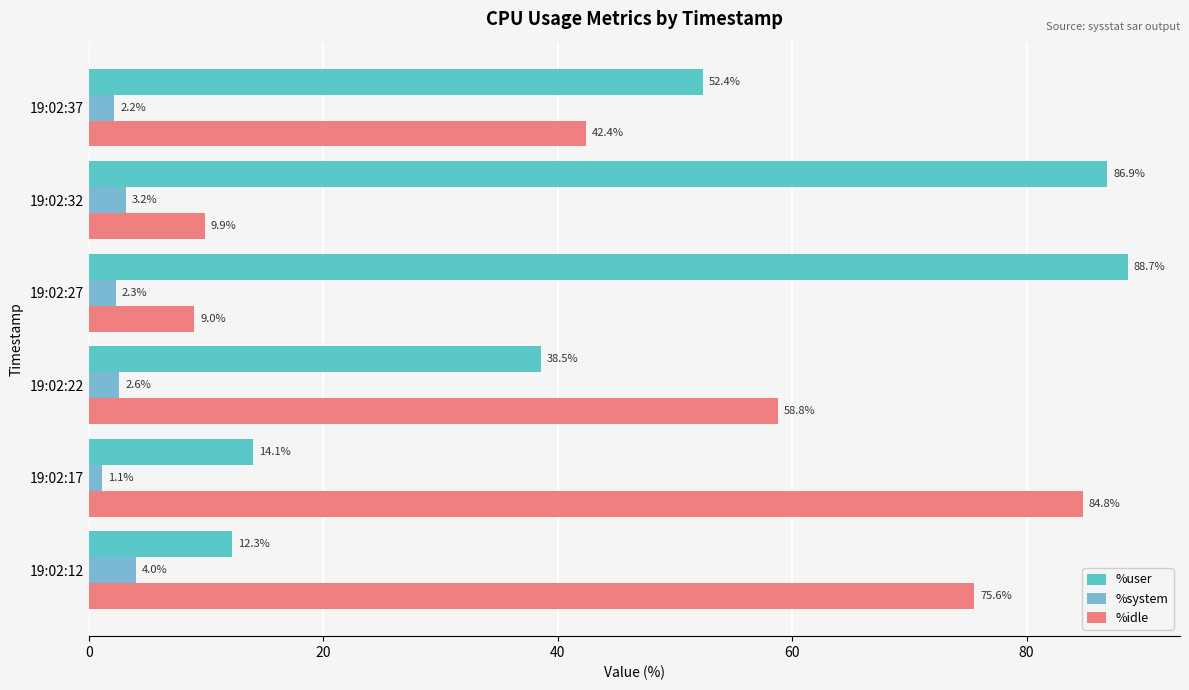

What is the value of the %user bar at the 1st from the left?

12.3